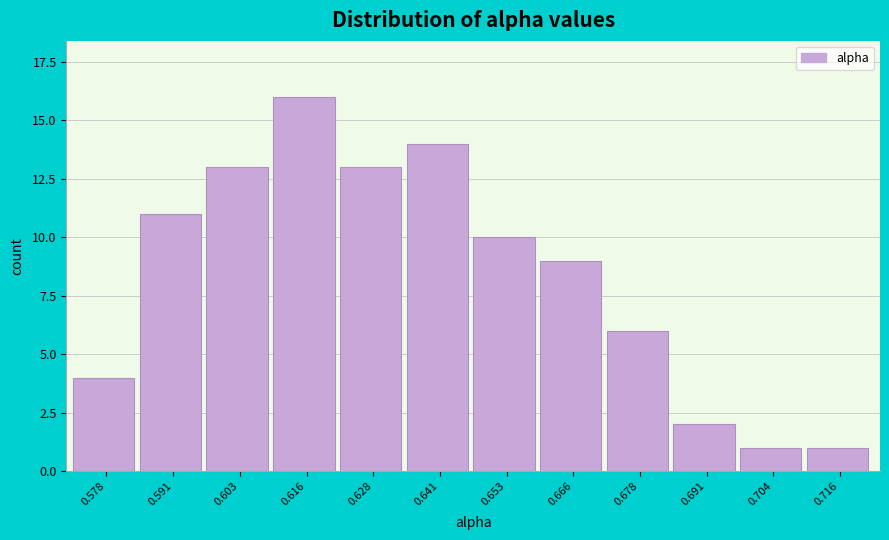

Reading left to right, transcribe all the data shown in this chart.

0.578=4	0.591=11	0.603=13	0.616=16	0.628=13	0.641=14	0.653=10	0.666=9	0.678=6	0.691=2	0.704=1	0.716=1